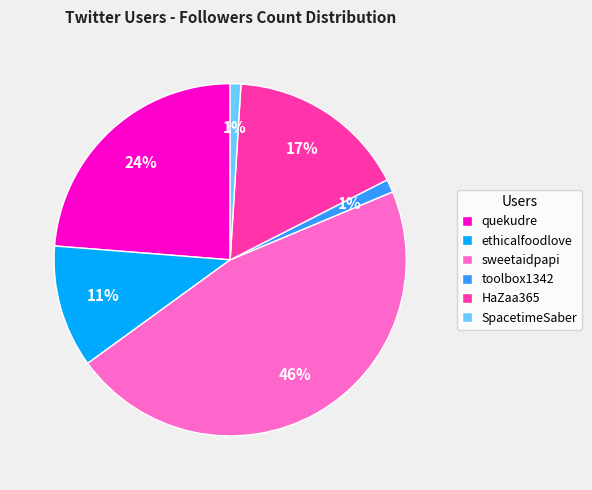

The HaZaa365 slice represents 10% of the pie. True or false?

False